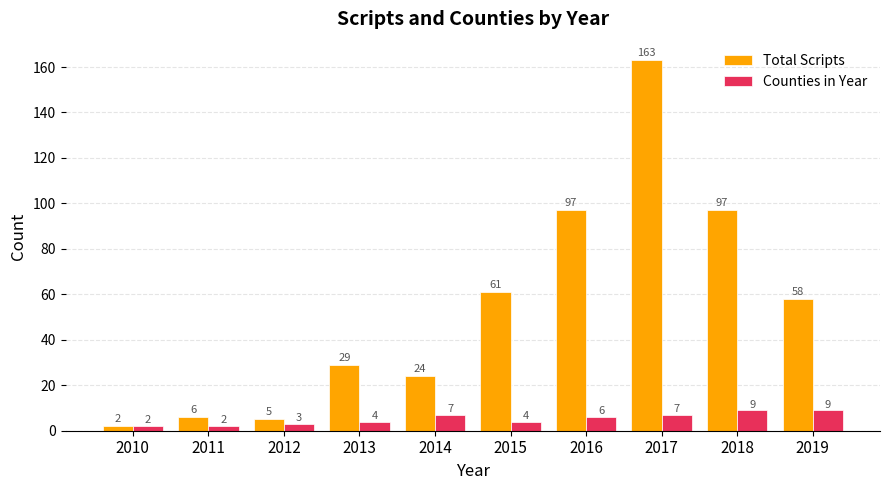

What is the difference between the highest and lowest values at 2012?

2